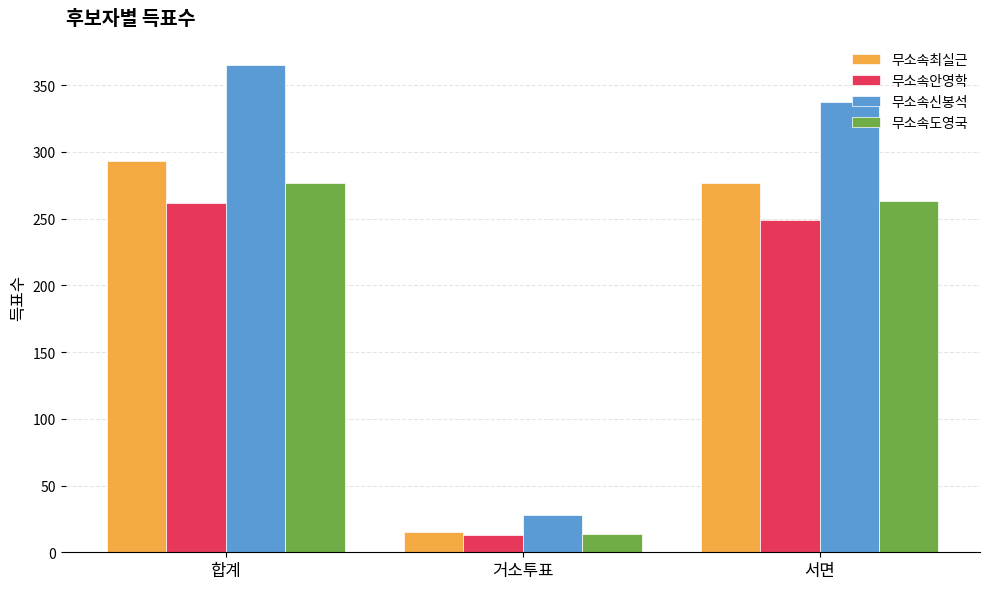

At which label does 무소속안영학 first exceed 249?

합계